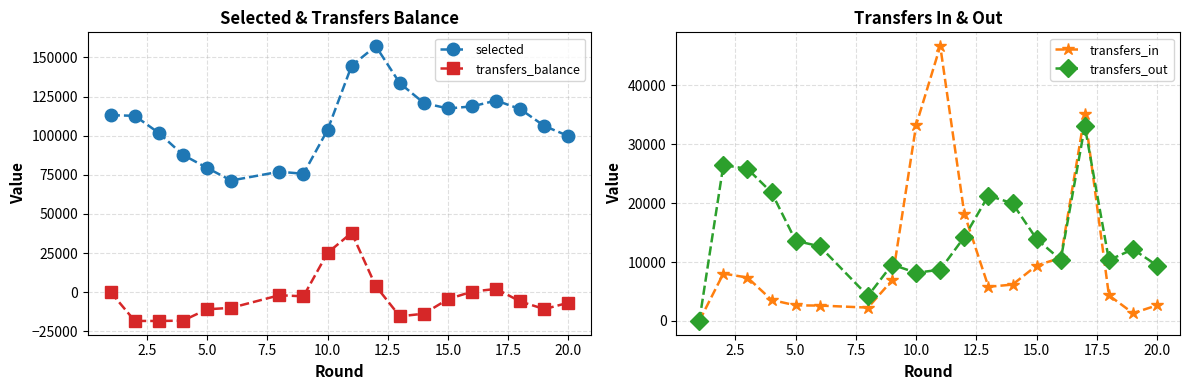

True or false: selected has more than 1 interior local peaks.

True